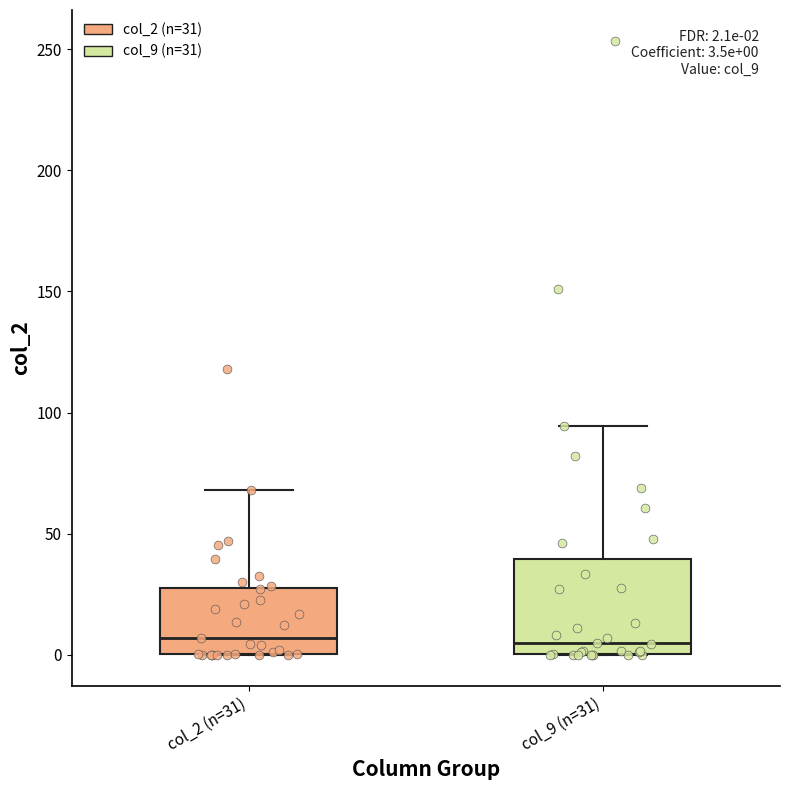

Which box is the tallest, from its lower edge to its upper edge?

col_9 (n=31)